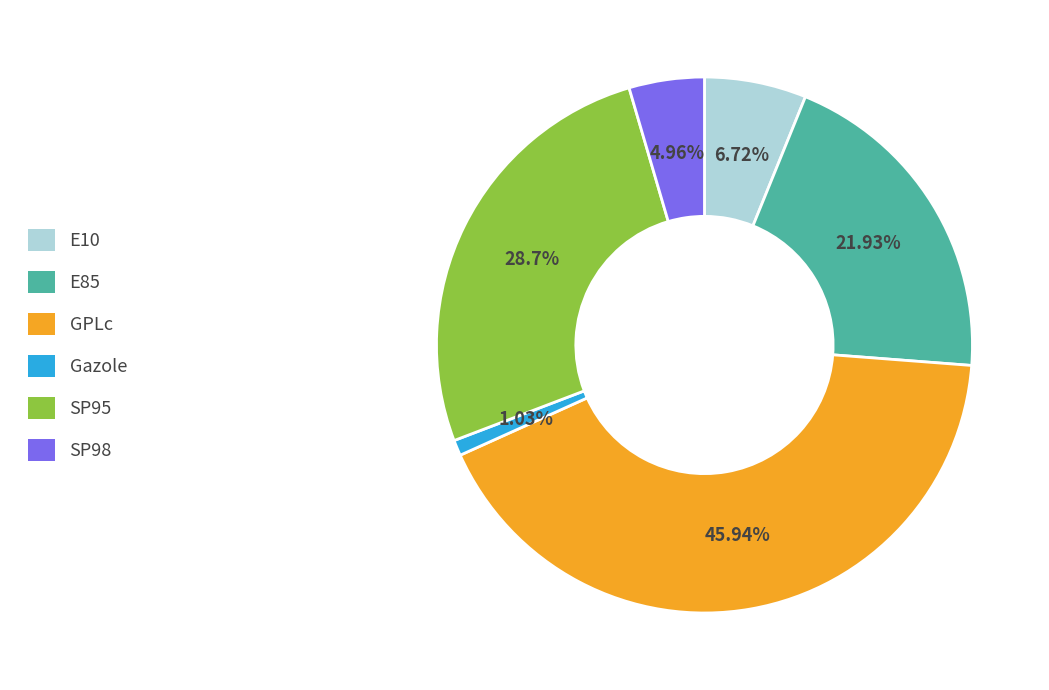

Which has a higher value, E10 or E85?

E85